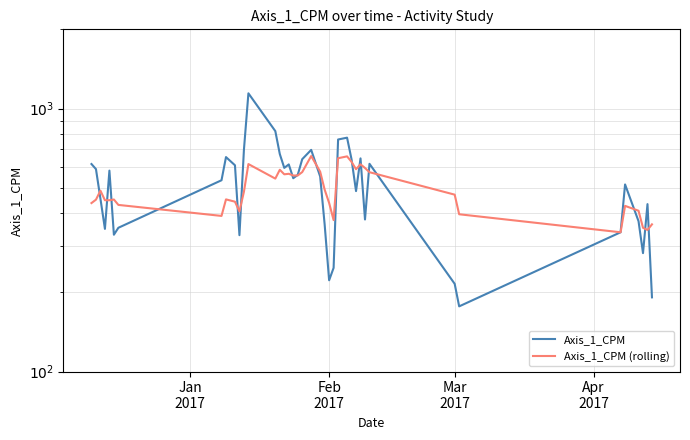

Reading left to right, list all the values displayed in this chart.

Axis_1_CPM: 615.0	588.4	453.9	348.6	580.6	331.2	352.0	533.6	653.6	608.4	329.9	697.0	1142.3	820.5	671.2	594.6	612.9	543.2	559.3	641.7	696.2	551.5	362.7	222.3	247.8	762.3	774.7	640.7	485.3	646.2	378.5	616.3	215.5	176.9	338.4	514.4	373.0	281.9	433.0	191.4
Axis_1_CPM (rolling): 437.0	450.2	487.1	448.0	448.0	450.8	430.0	390.5	451.3	442.3	406.3	482.8	614.8	541.4	584.8	562.1	564.7	556.2	556.3	573.1	659.6	575.4	491.7	437.4	376.5	647.1	657.7	626.9	587.7	613.6	594.1	572.6	470.4	396.2	338.4	426.4	408.6	351.9	345.3	362.7